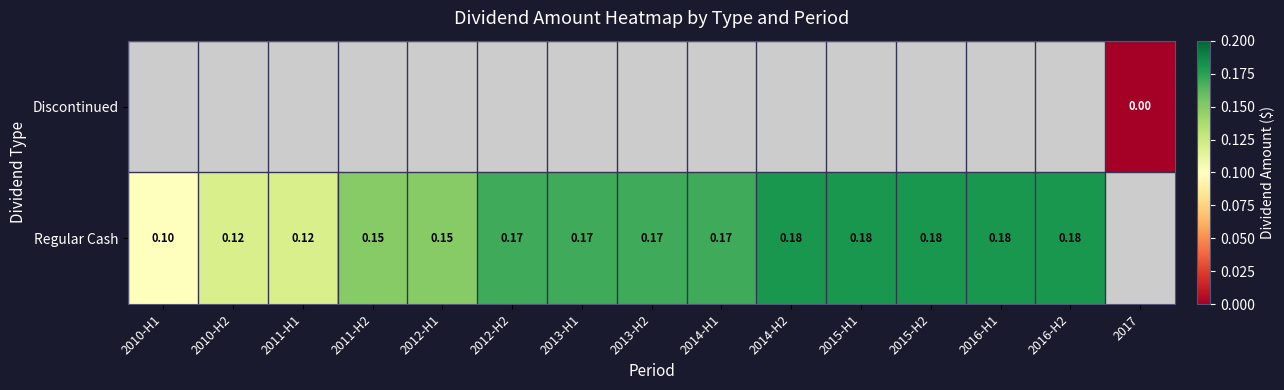

Rank the series by their average value, from lowest to highest.

Discontinued, Regular Cash